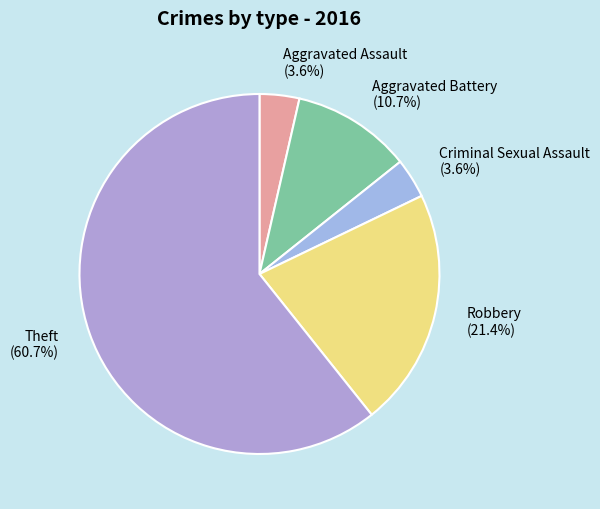

What is the total percentage of Aggravated Battery and Theft?

71.4%